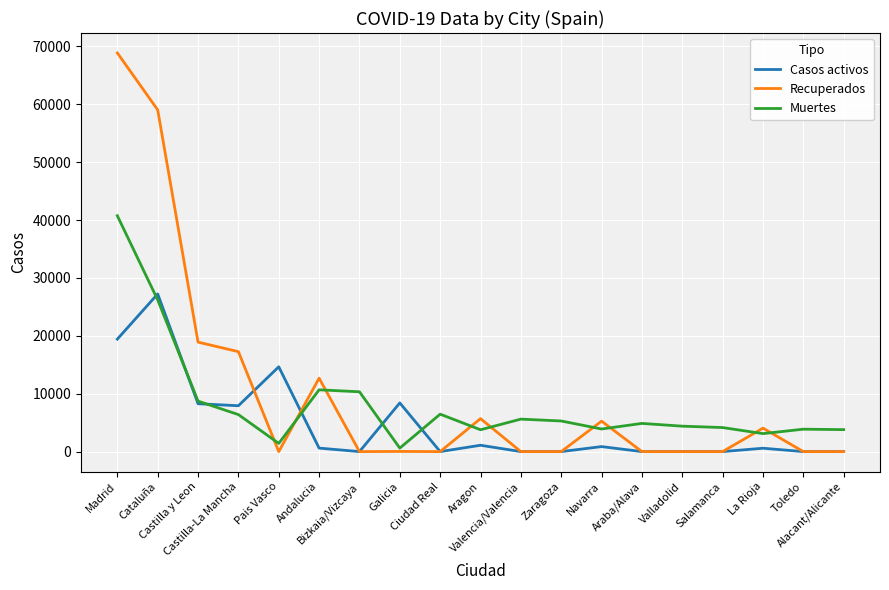

True or false: Muertes has more than 1 points higher than both neighbors.

True